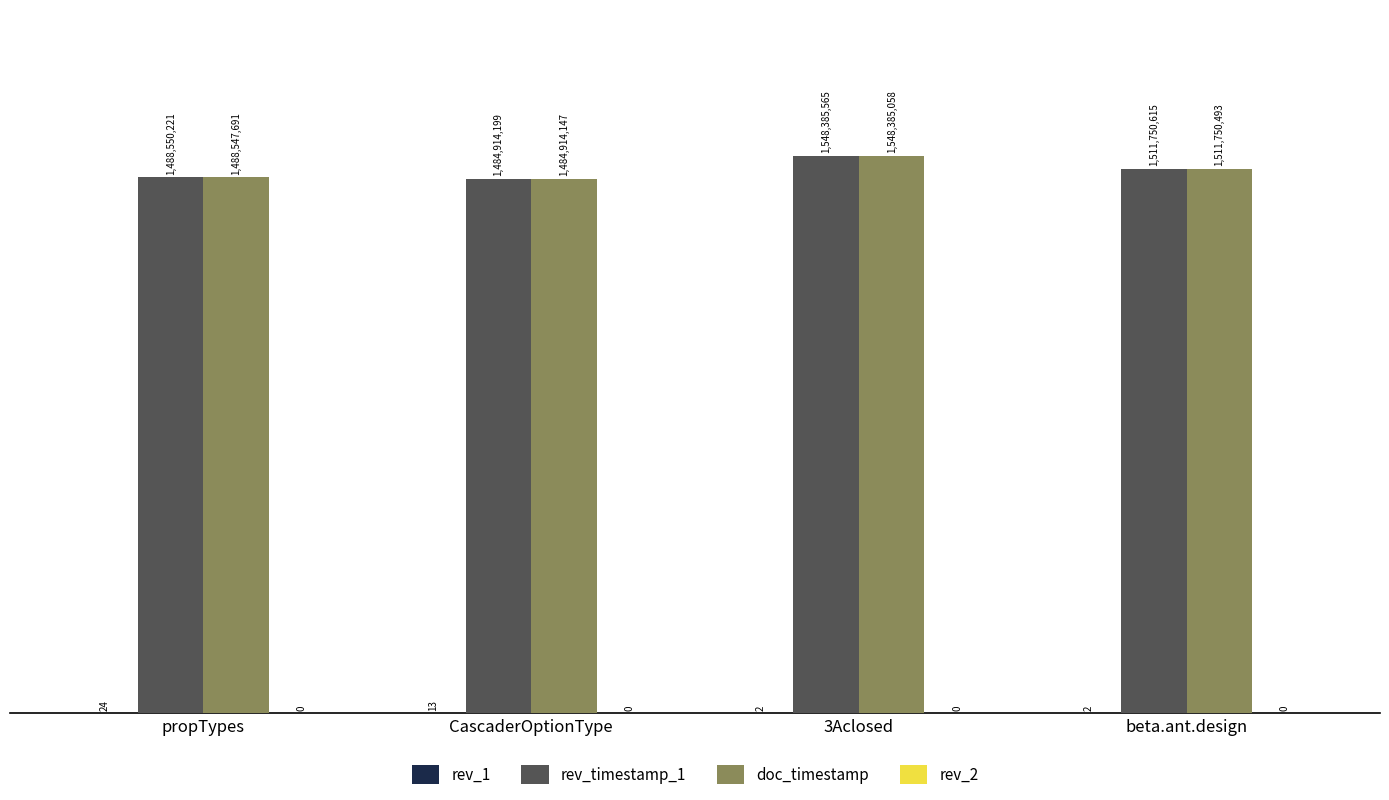

Reading left to right, list all the values displayed in this chart.

rev_1: propTypes=24	CascaderOptionType=13	3Aclosed=2	beta.ant.design=2
rev_timestamp_1: propTypes=1488550221	CascaderOptionType=1484914199	3Aclosed=1548385565	beta.ant.design=1511750615
doc_timestamp: propTypes=1488547691	CascaderOptionType=1484914147	3Aclosed=1548385058	beta.ant.design=1511750493
rev_2: propTypes=0	CascaderOptionType=0	3Aclosed=0	beta.ant.design=0